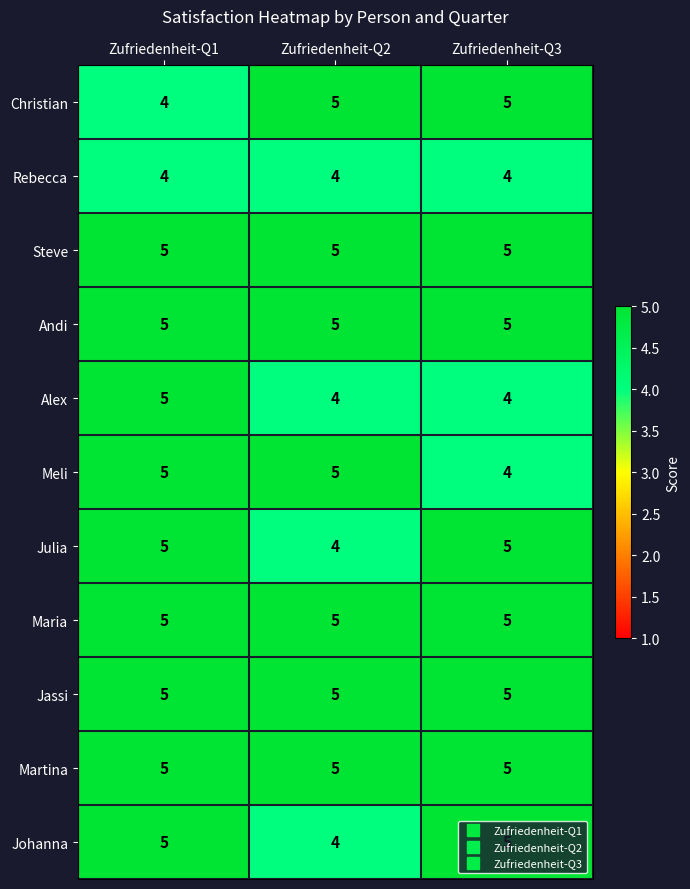

Is it true that Rebecca equals 2 at Zufriedenheit-Q1?

False